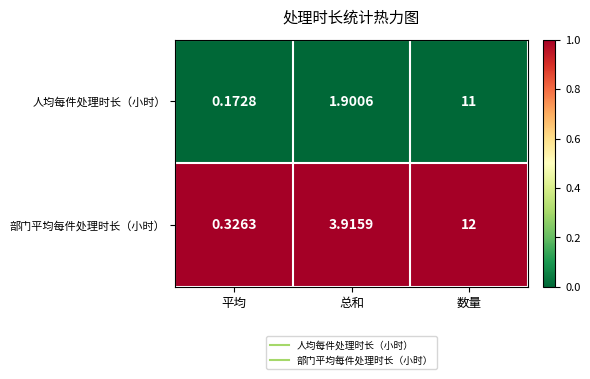

List the series in order of their peak value, highest first.

部门平均每件处理时长（小时）, 人均每件处理时长（小时）